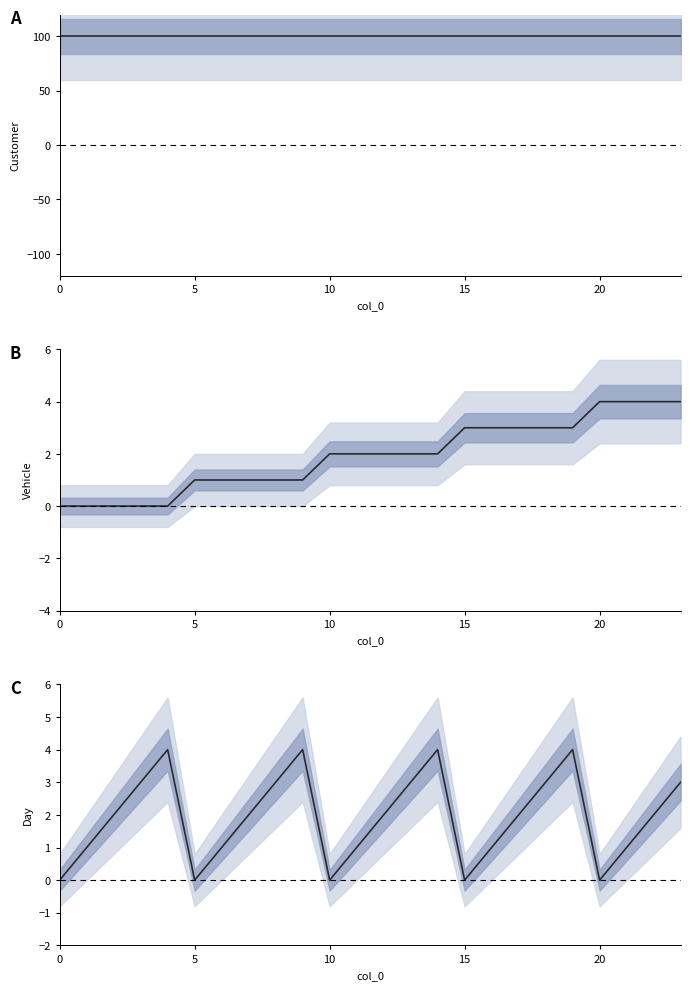

True or false: Customer and Vehicle cross at least once.

False